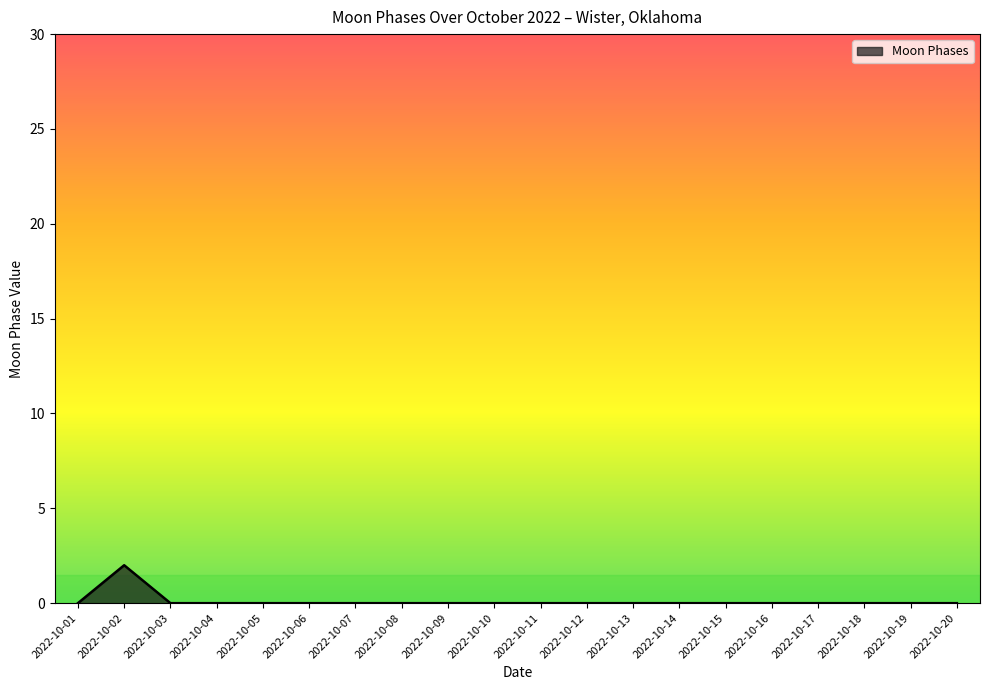

True or false: the data shows -1 at 2022-10-13.

False